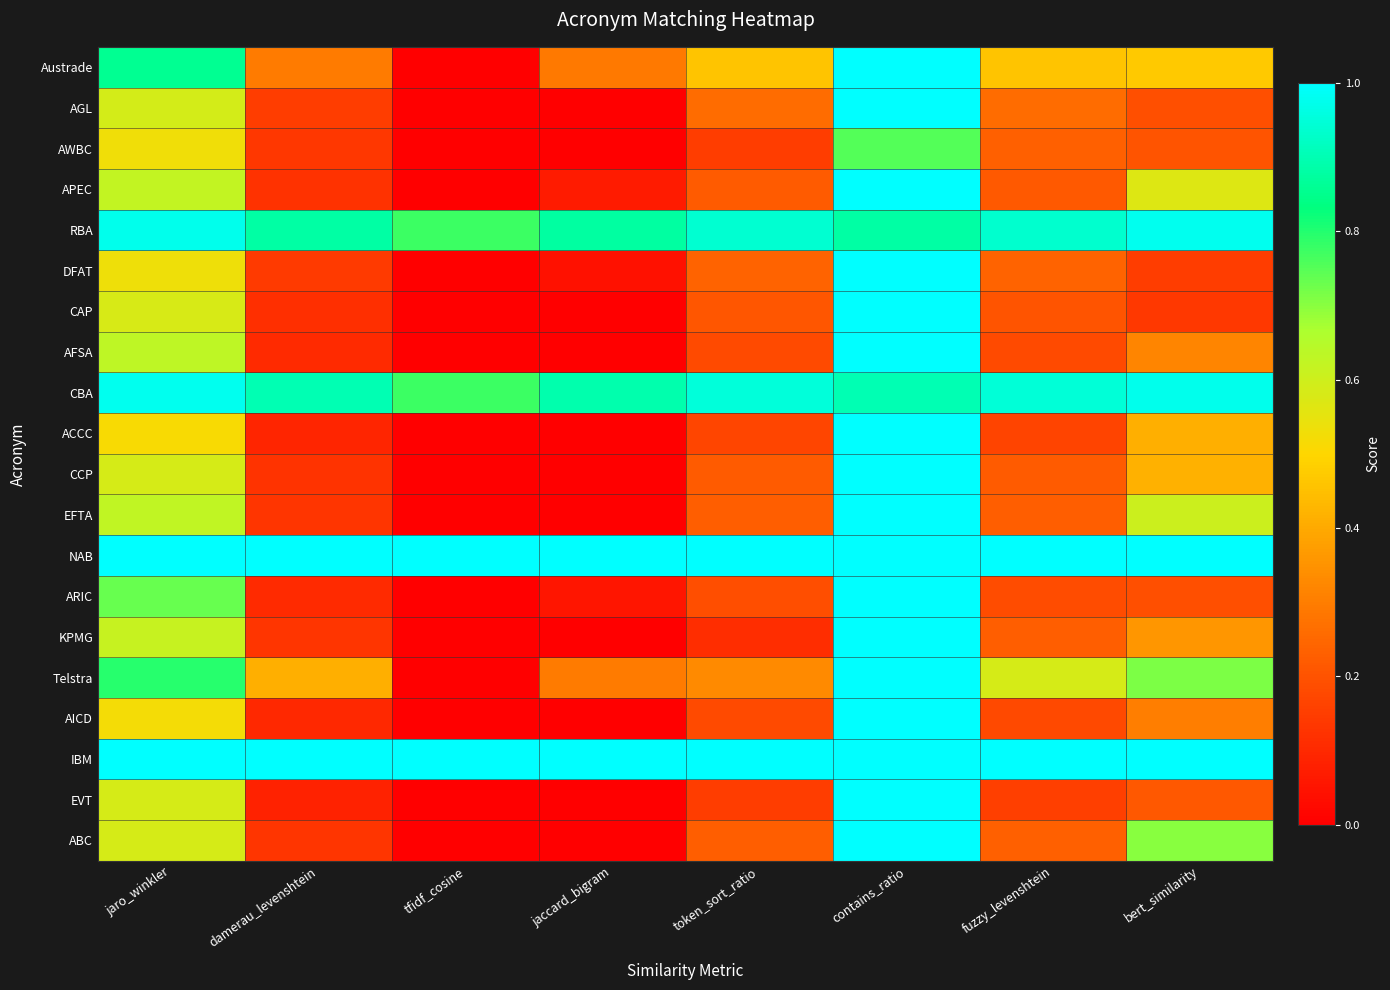

At how many categories does at least one series exceed 0?

8